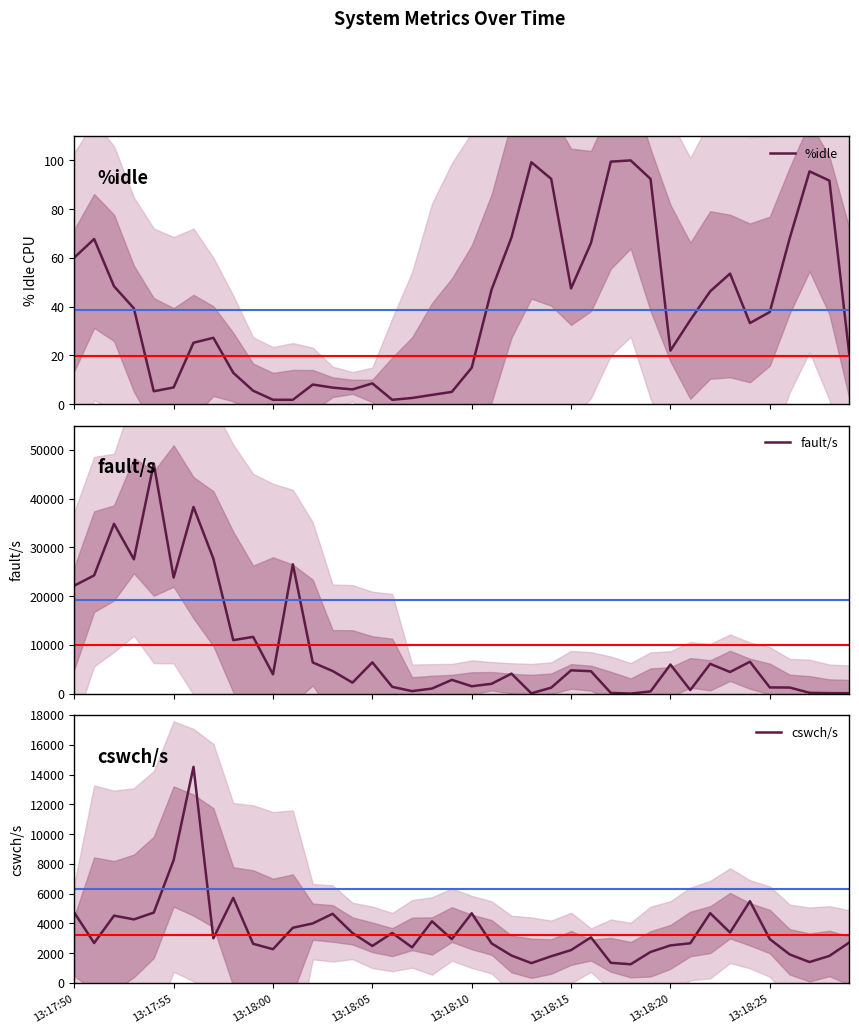

What is the highest value of the %idle series?

100.0